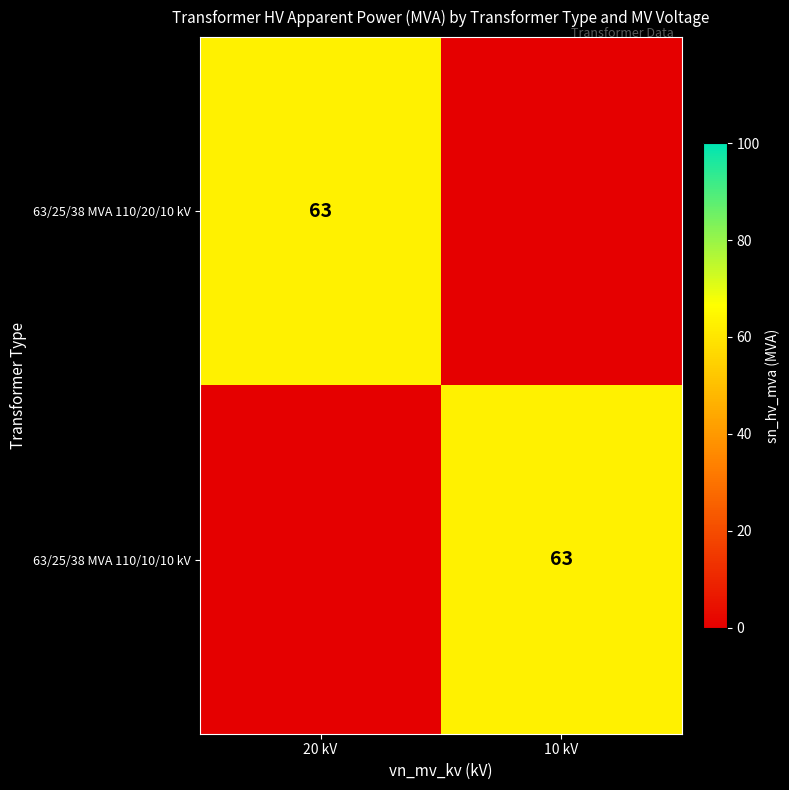

True or false: 63/25/38 MVA 110/20/10 kV has a value of 63 at 20 kV.

True